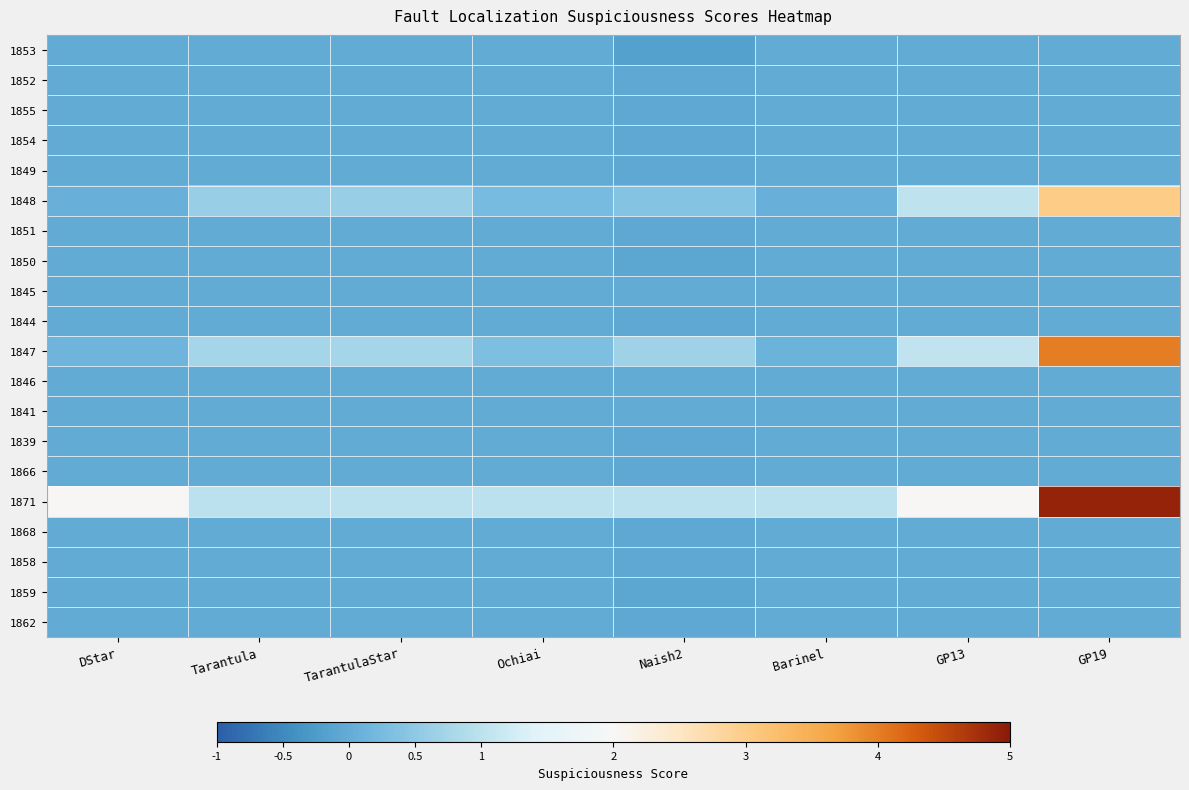

Rank the series at GP13 from lowest to highest value.

1853, 1852, 1855, 1854, 1849, 1851, 1850, 1845, 1844, 1846, 1841, 1839, 1866, 1868, 1858, 1859, 1862, 1848, 1847, 1871